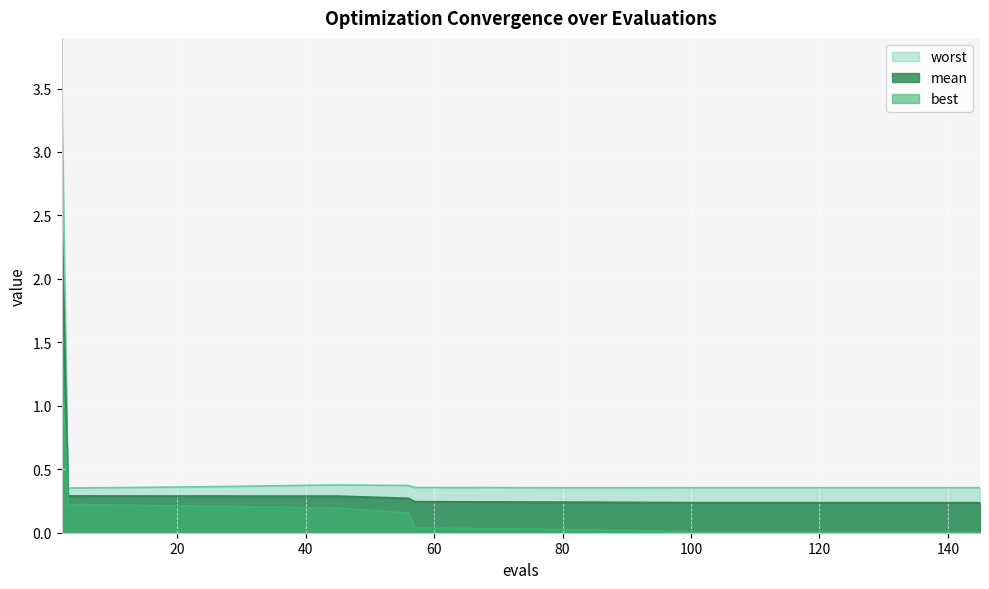

At which category is the sum across all series the highest?

2